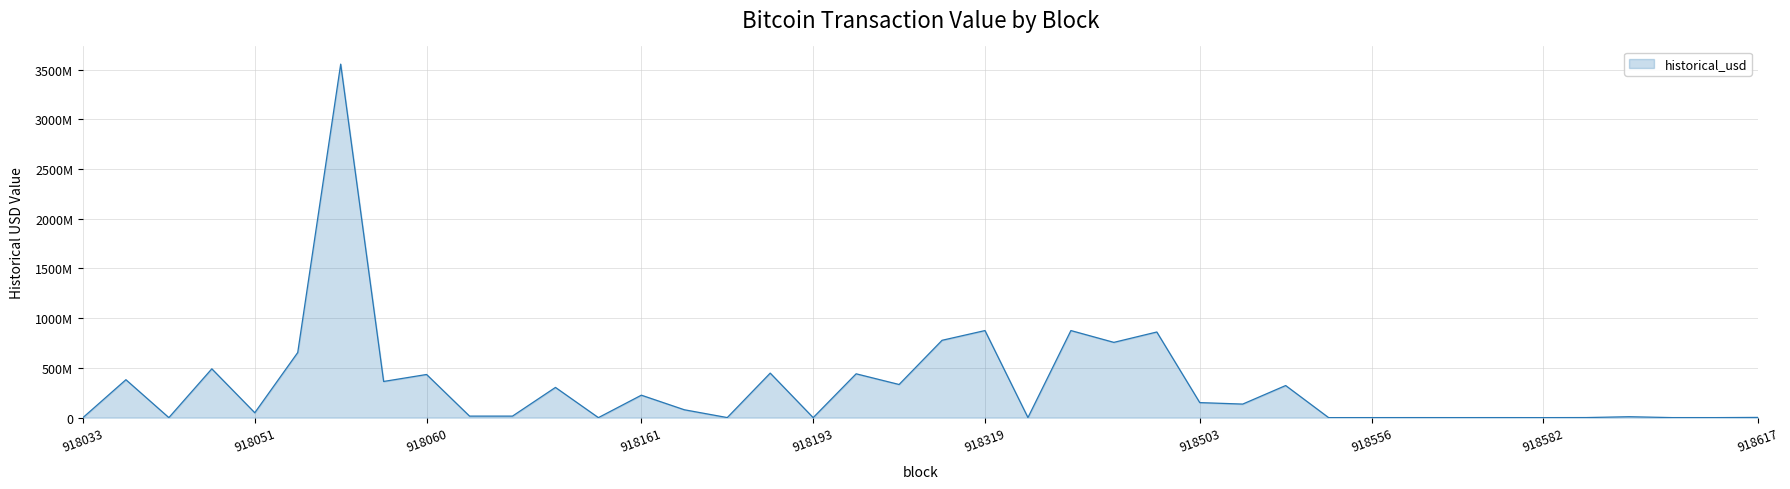

Does the chart have visible grid lines?

Yes